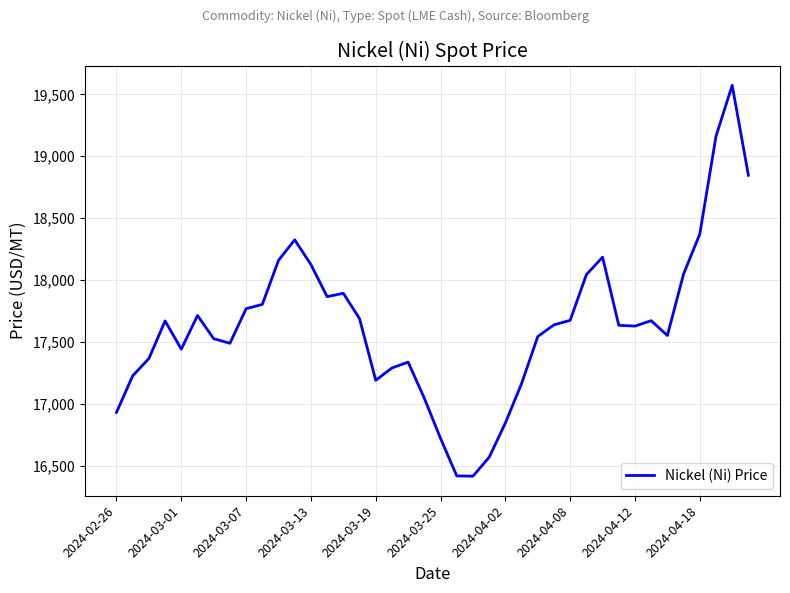

What is the minimum value shown in the chart?

16415.1